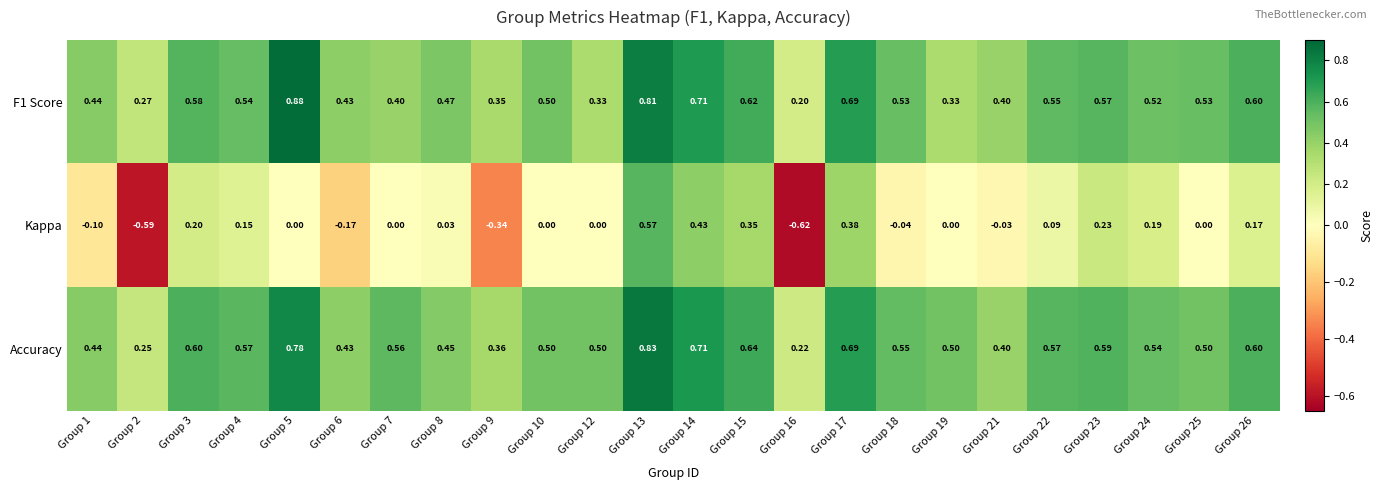

Which series has the widest spread of values?

Kappa